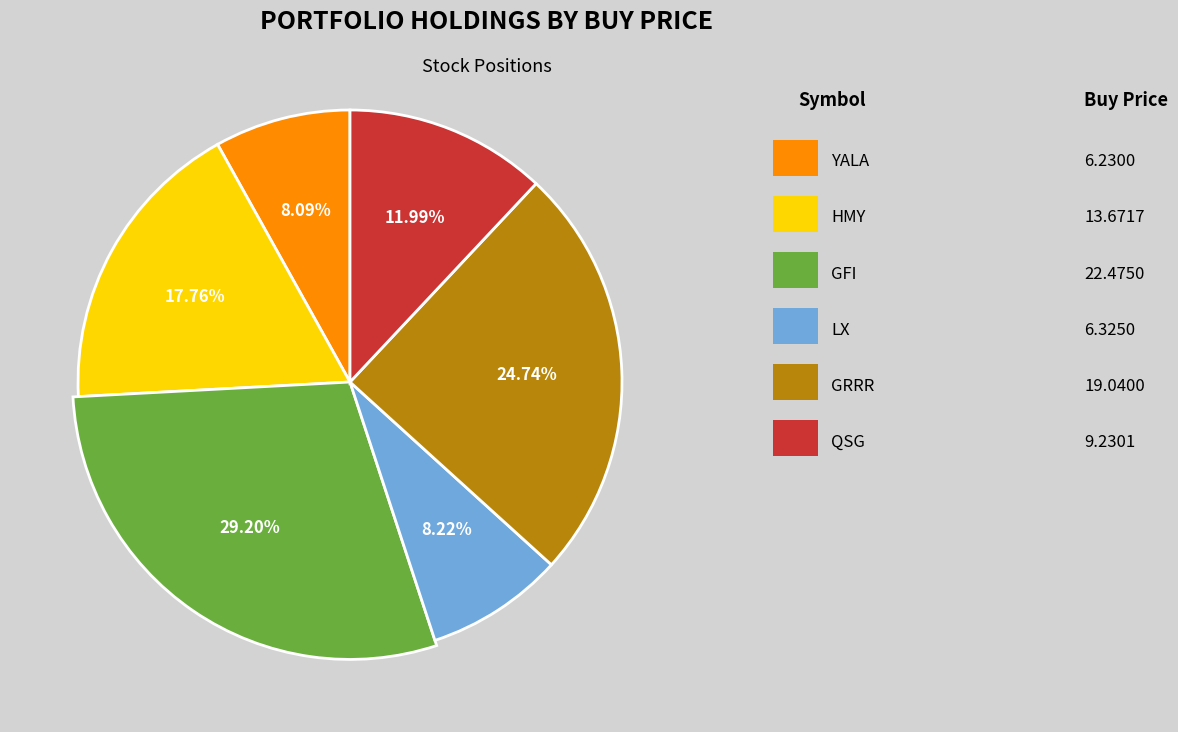

Which category has the smallest portion of the pie?

YALA